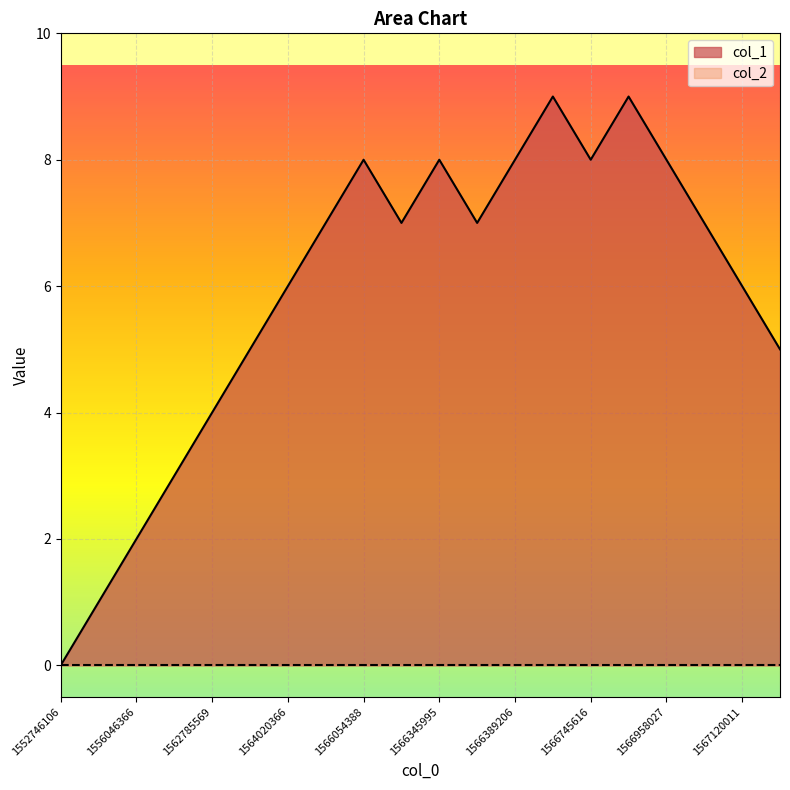

Where does the data first go above 7?

1566054388